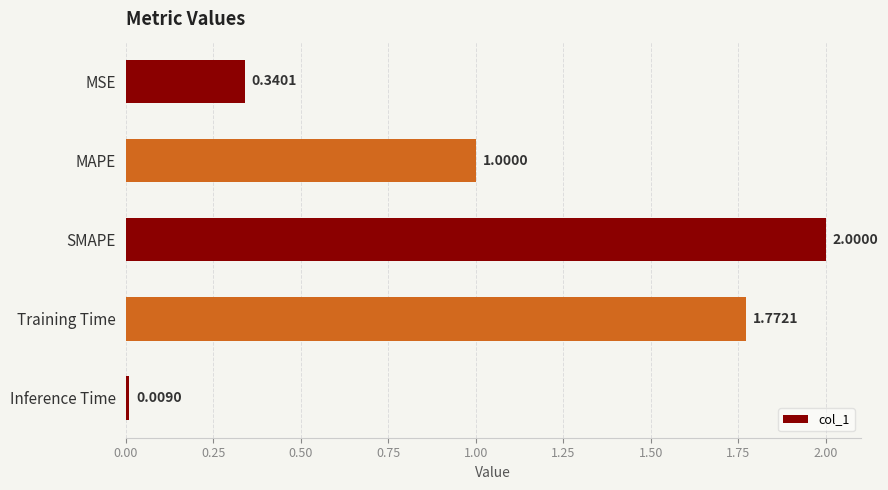

Where is the data nearest to the value 1?

MAPE